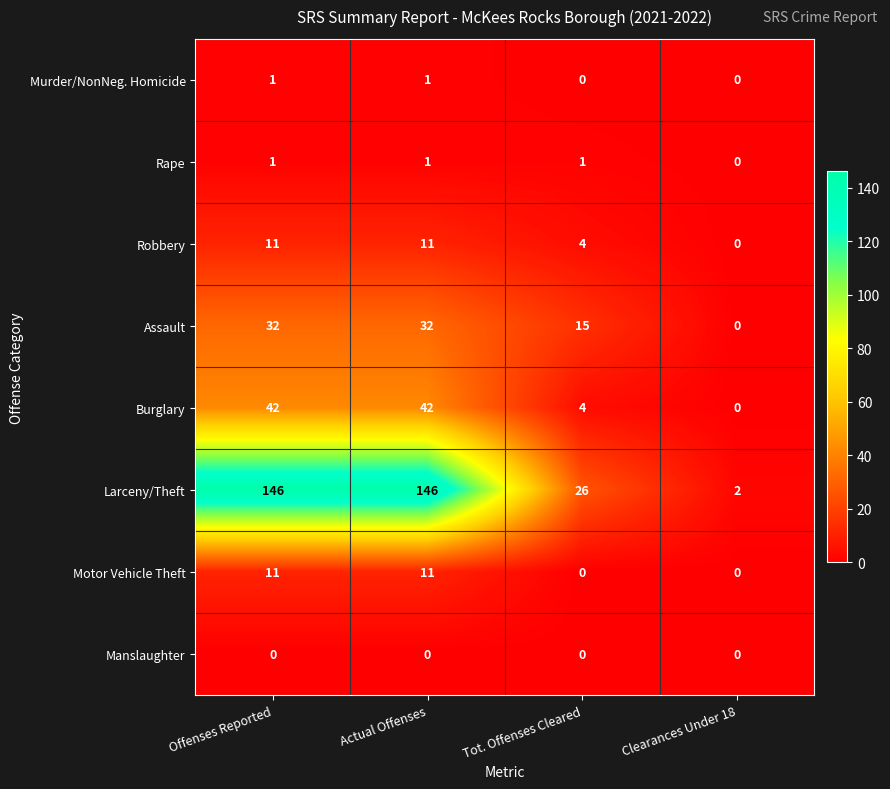

The value of Robbery at Tot. Offenses Cleared is 1. True or false?

False